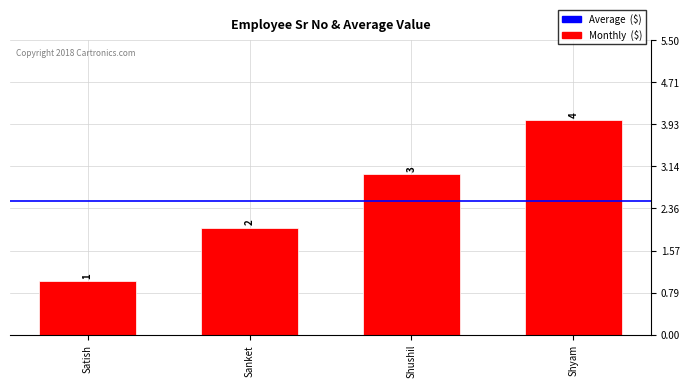

Reading left to right, list all the values displayed in this chart.

1	2	3	4